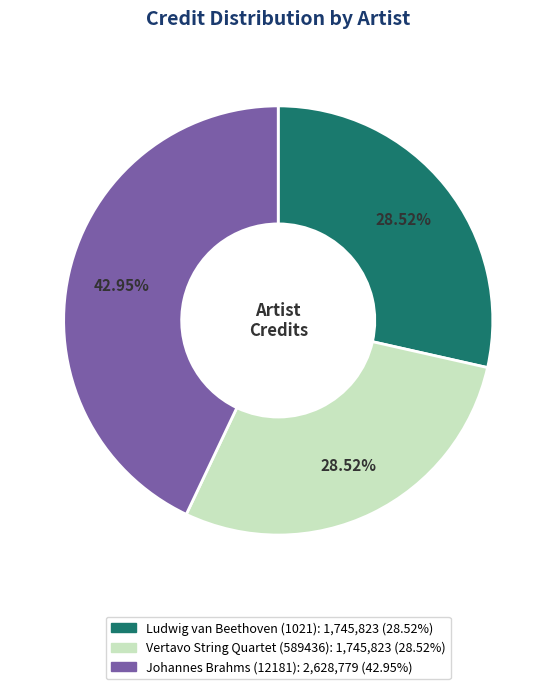

True or false: Johannes Brahms (12181) accounts for 43% of the total.

True